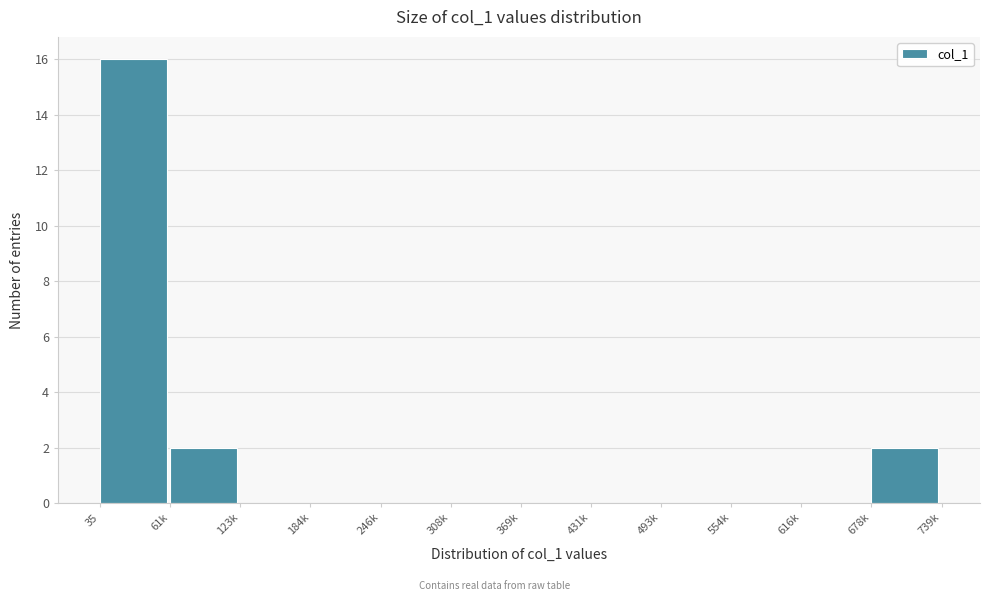

Reading right to left, what are all the values shown in this chart?

678k=2	616k=0	554k=0	493k=0	431k=0	369k=0	308k=0	246k=0	184k=0	123k=0	61k=2	35=16